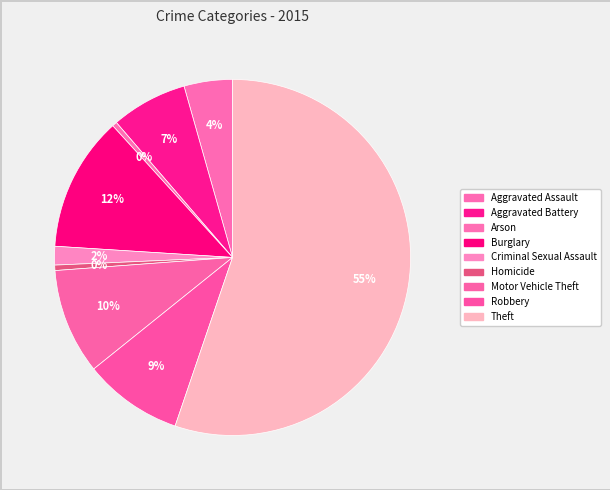

Count the number of slices in the pie.

9